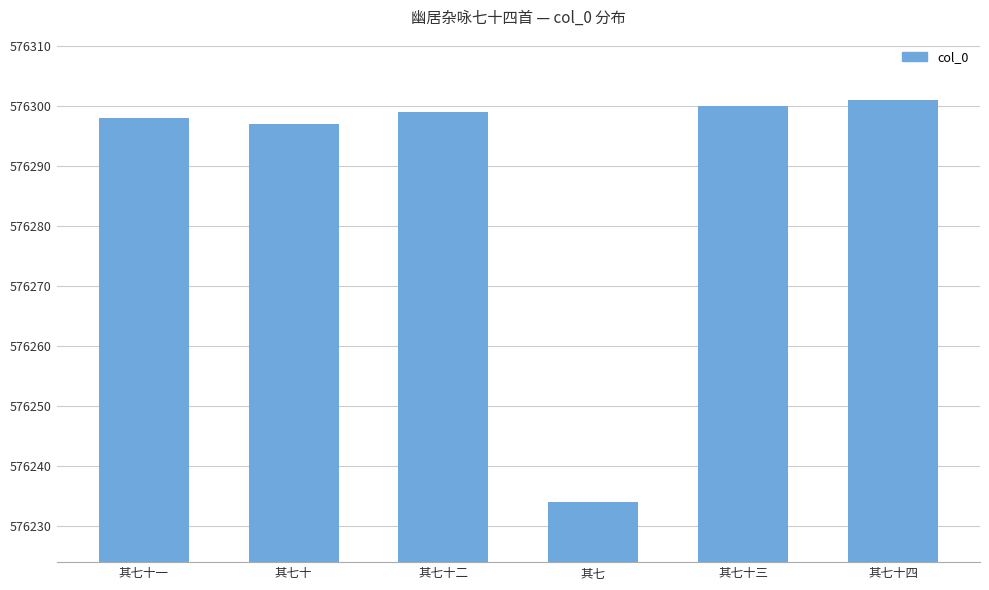

Rank the categories by value from lowest to highest.

其七, 其七十, 其七十一, 其七十二, 其七十三, 其七十四